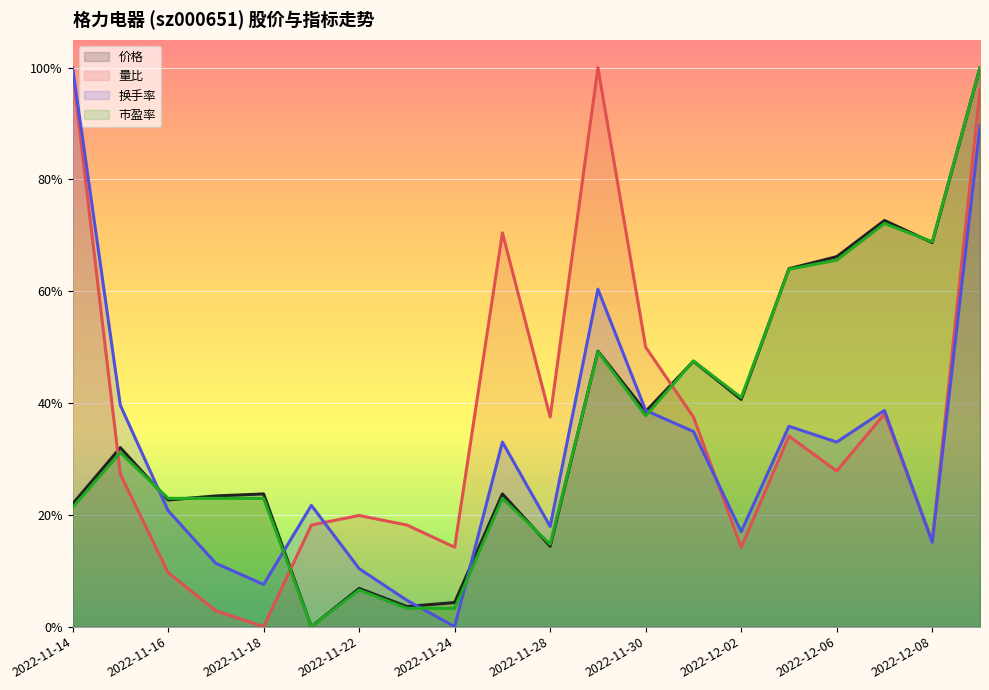

List the labels in order of 市盈率 value, smallest first.

2022-11-21, 2022-11-23, 2022-11-24, 2022-11-22, 2022-11-28, 2022-11-14, 2022-11-16, 2022-11-17, 2022-11-18, 2022-11-25, 2022-11-15, 2022-11-30, 2022-12-02, 2022-12-01, 2022-11-29, 2022-12-05, 2022-12-06, 2022-12-08, 2022-12-07, 2022-12-09